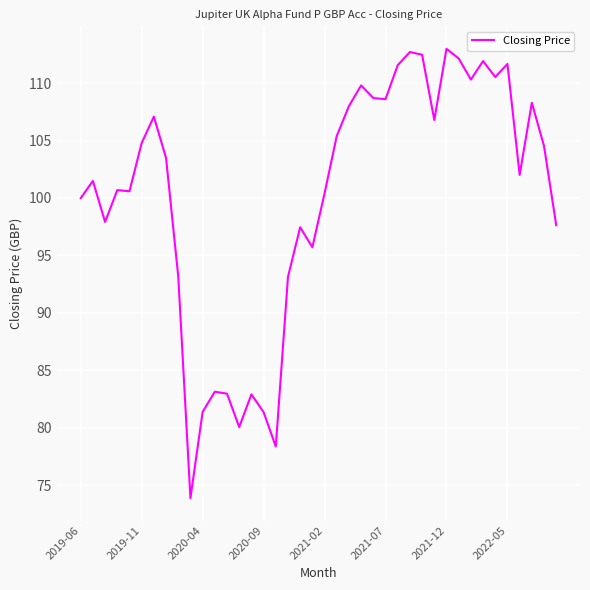

What is the difference between the maximum and minimum values?

39.1